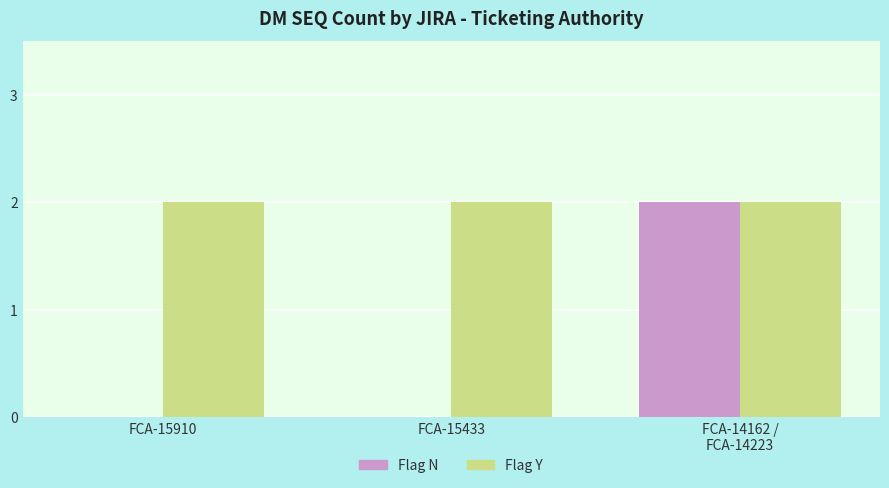

Are the bars grouped side by side (vs. stacked)?

Yes